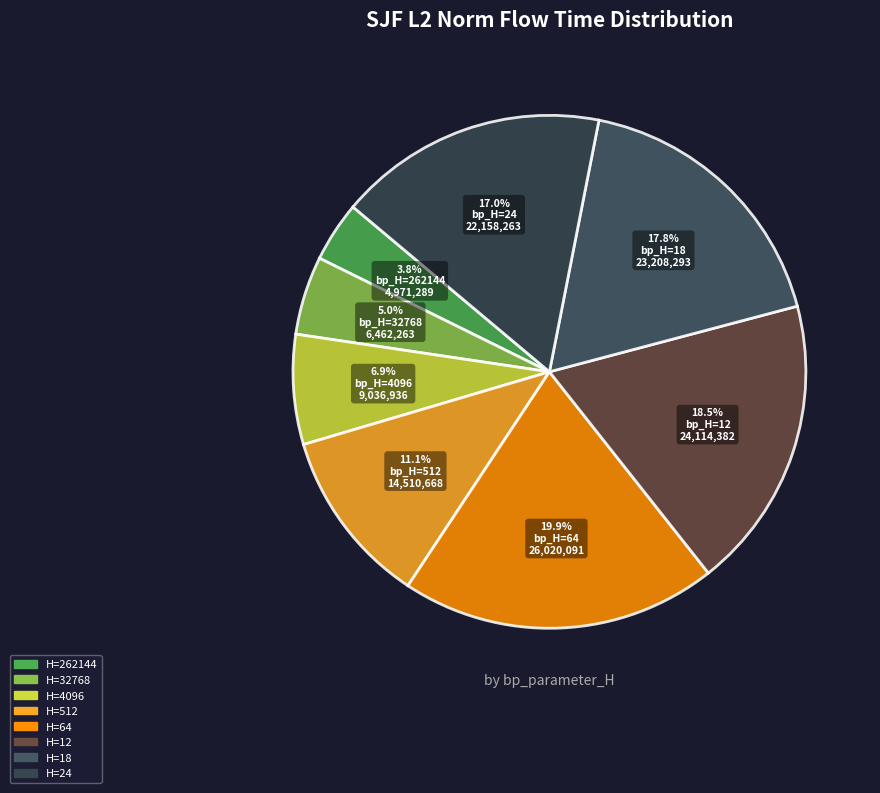

How many slices are in this pie chart?

8